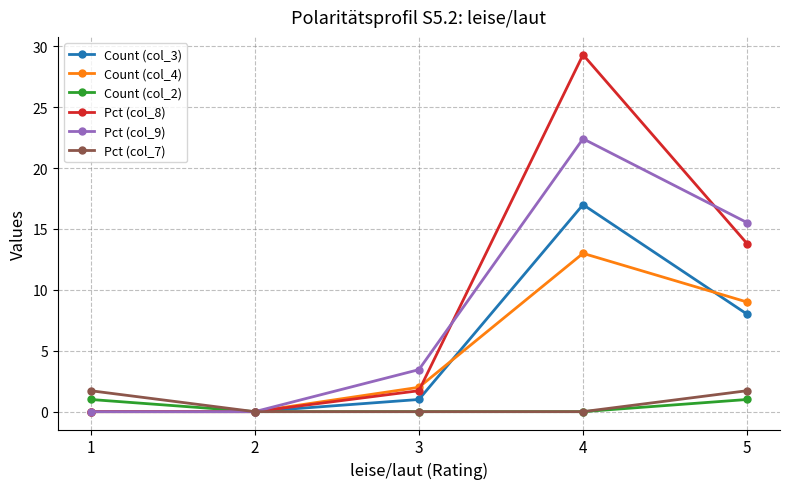

True or false: Pct (col_9) has more than 0 points higher than both neighbors.

True